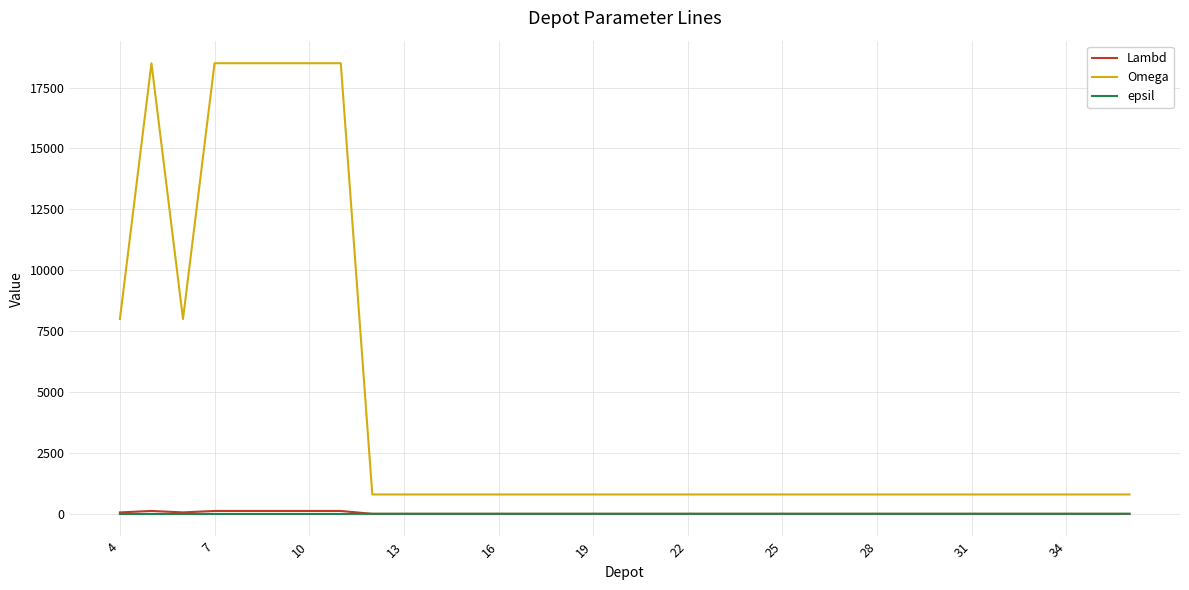

True or false: epsil and Omega intersect in this chart.

False